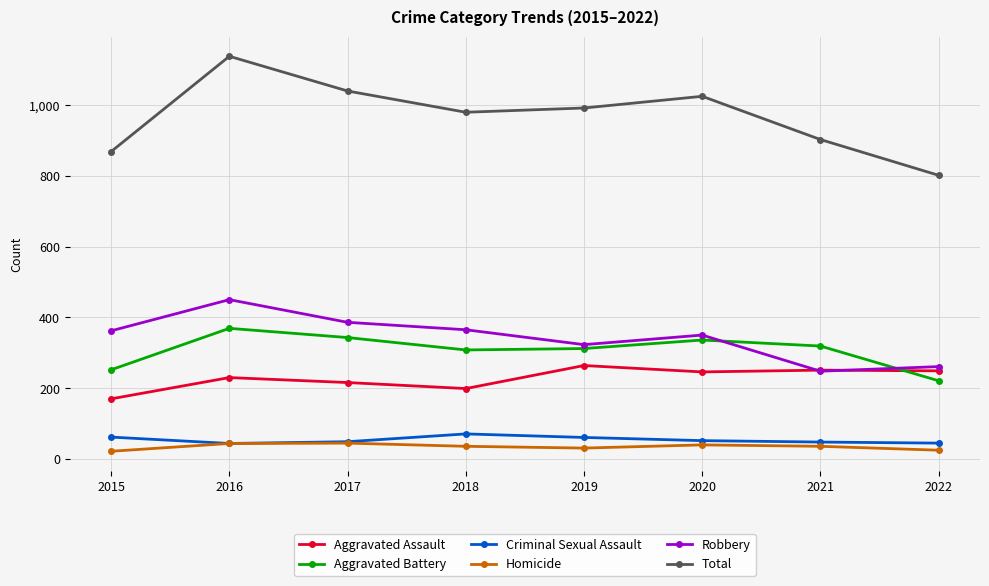

What is the value of the Robbery point at the 7th from the left?

248